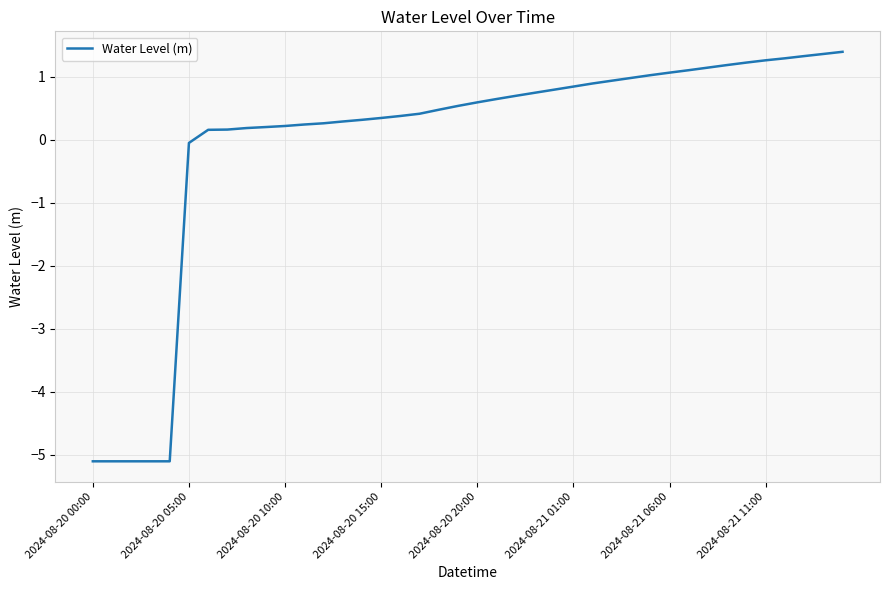

What is the maximum value shown in the chart?

1.4